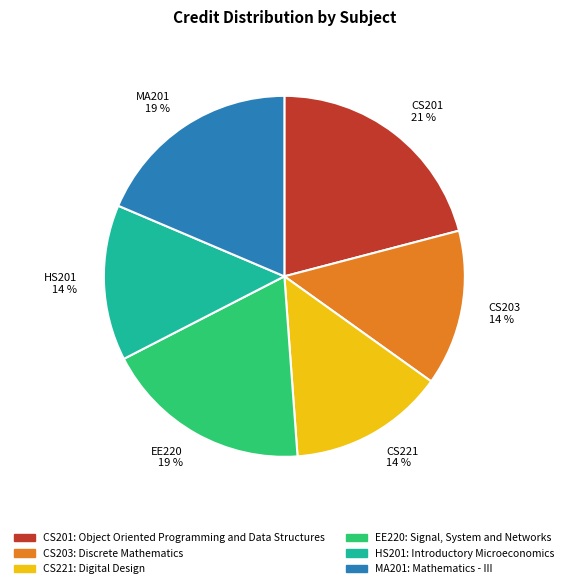

Count the number of slices in the pie.

6